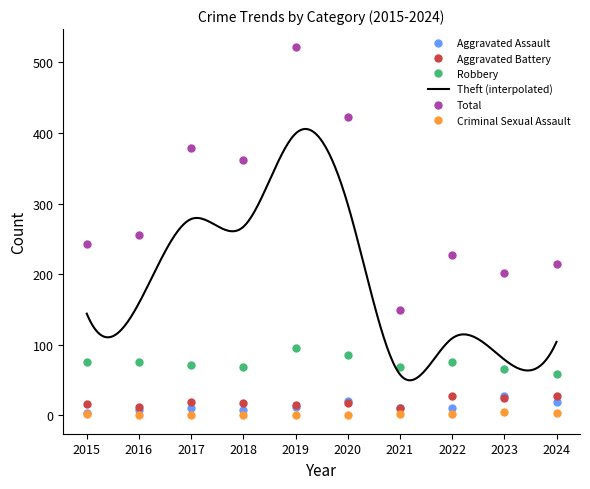

True or false: Total has a value of 214 at 2024.

True